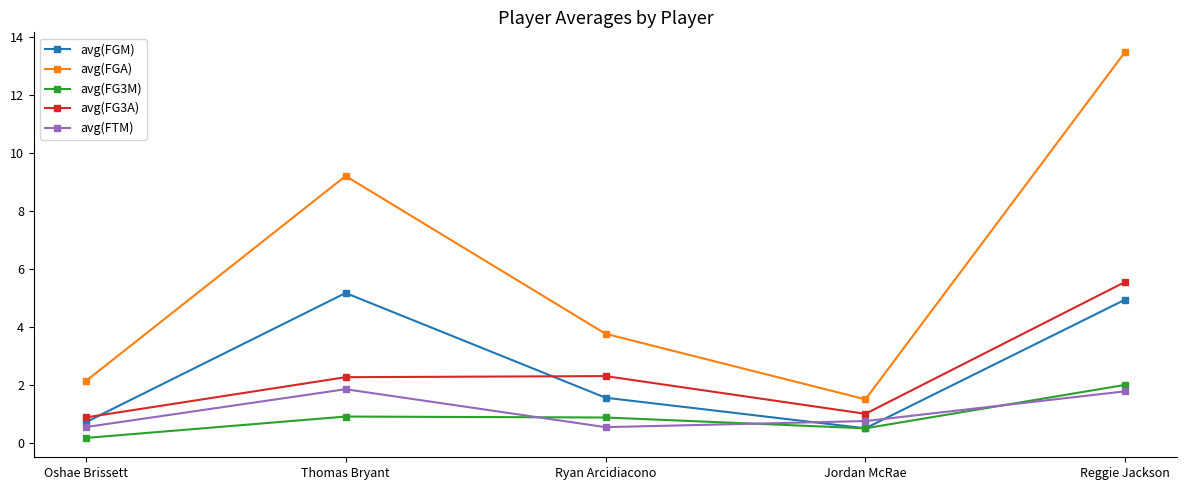

In avg(FGA), how many points are lower than both neighbors (excluding endpoints)?

1